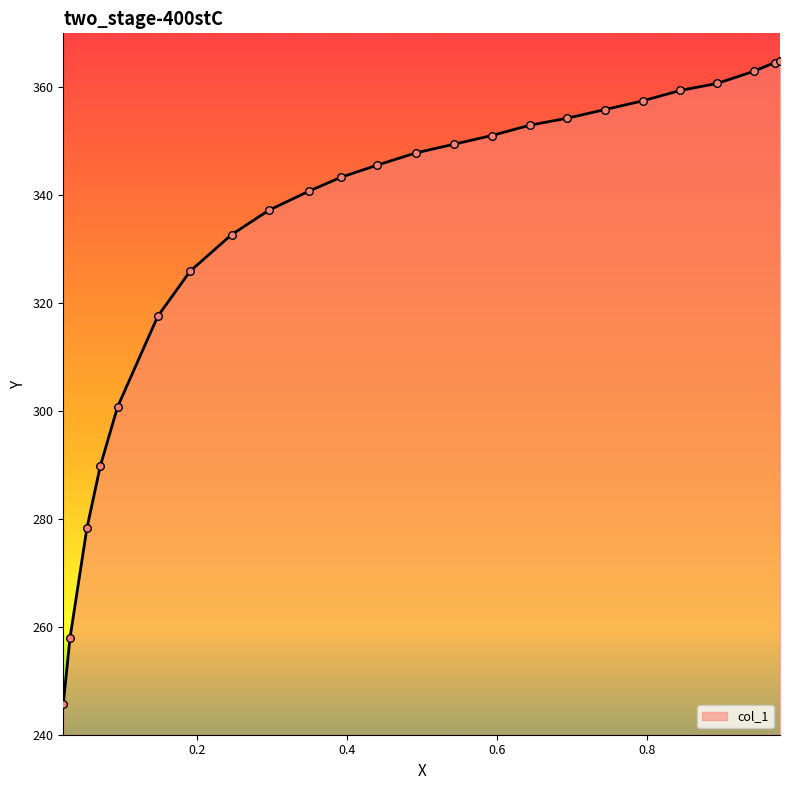

What is the maximum value shown in the chart?

364.9